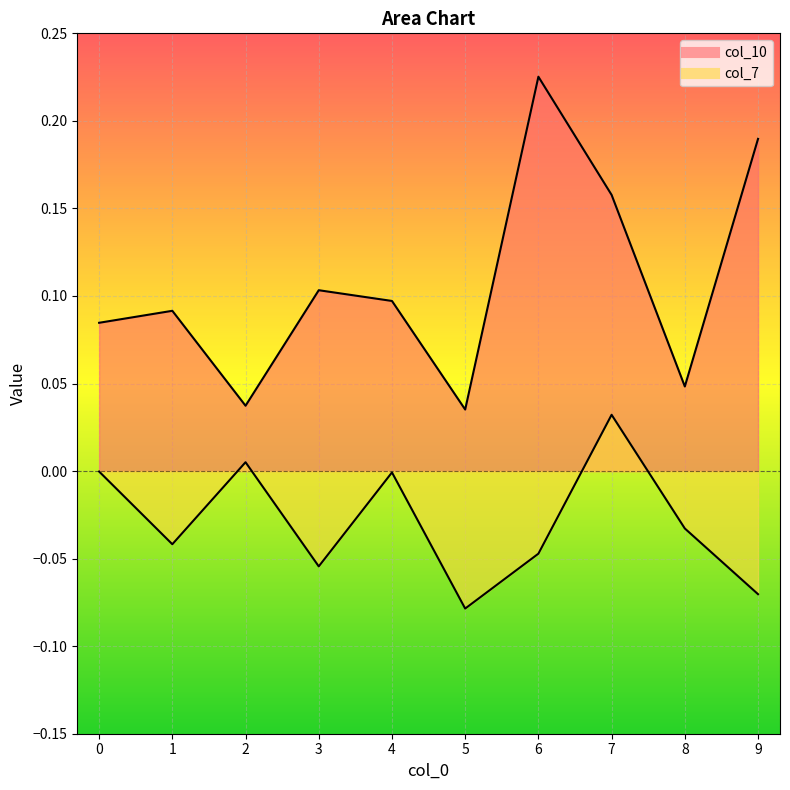

What is the approximate value of col_10 at 4?

0.1